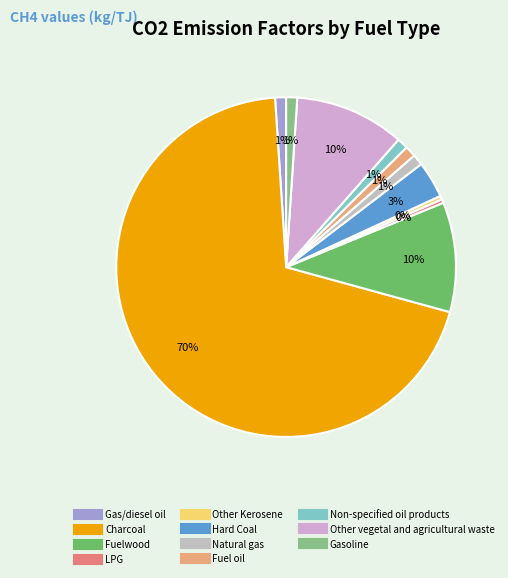

How many segments does this pie chart have?

11